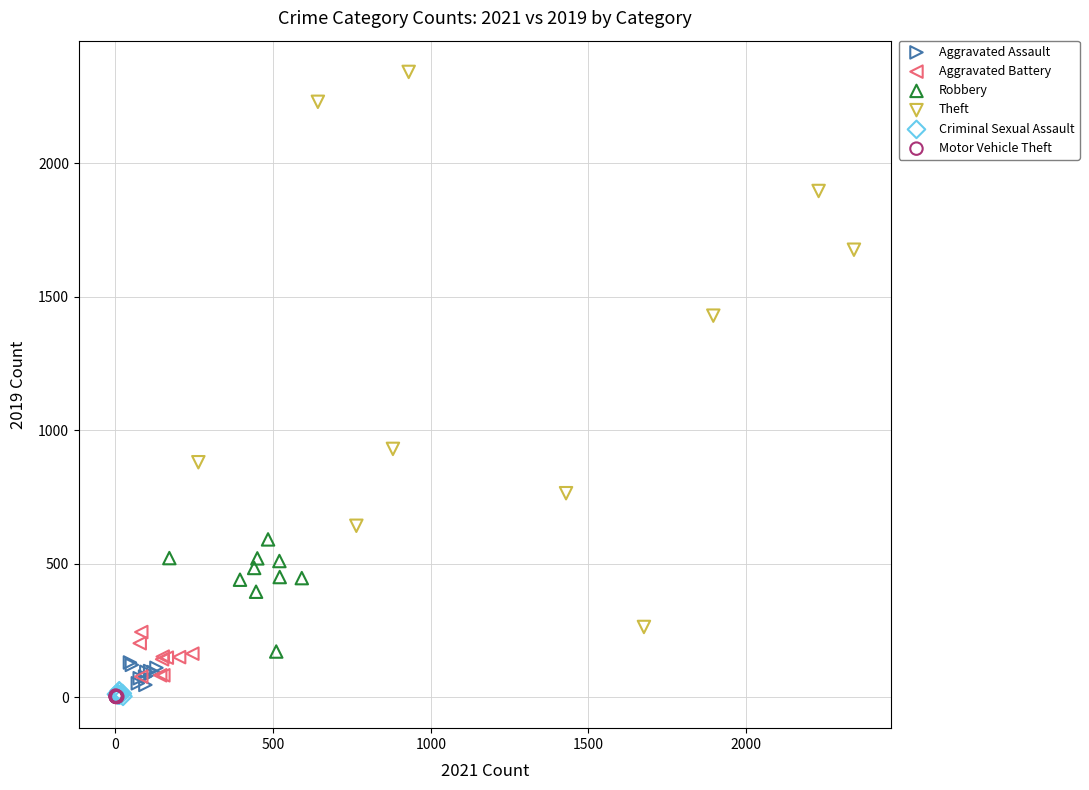

Which series reaches the maximum Y coordinate?

Theft